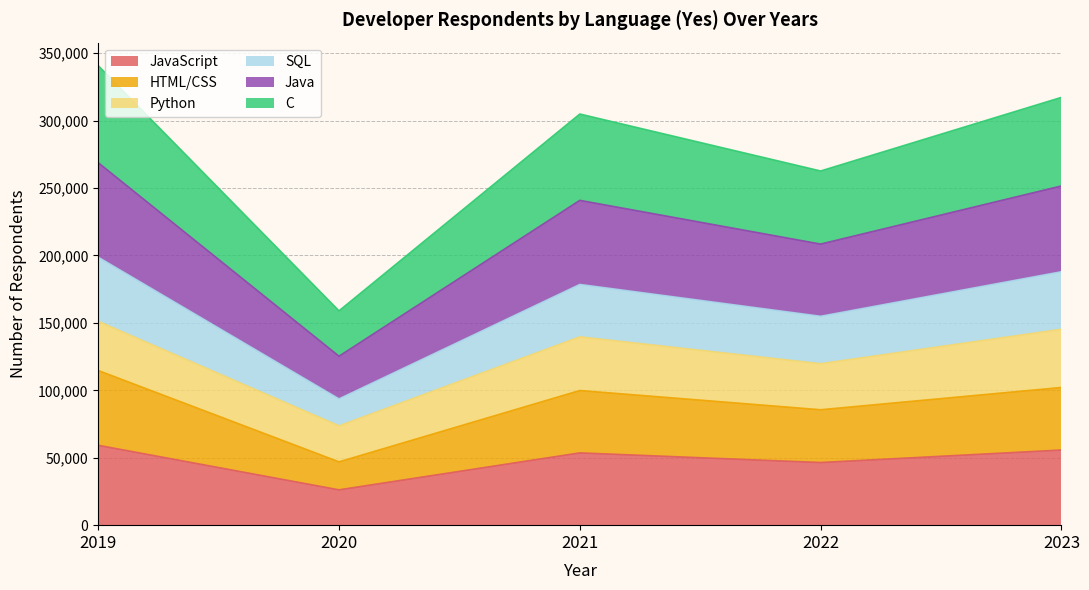

What are all the series names shown in the legend?

JavaScript, HTML/CSS, Python, SQL, Java, C